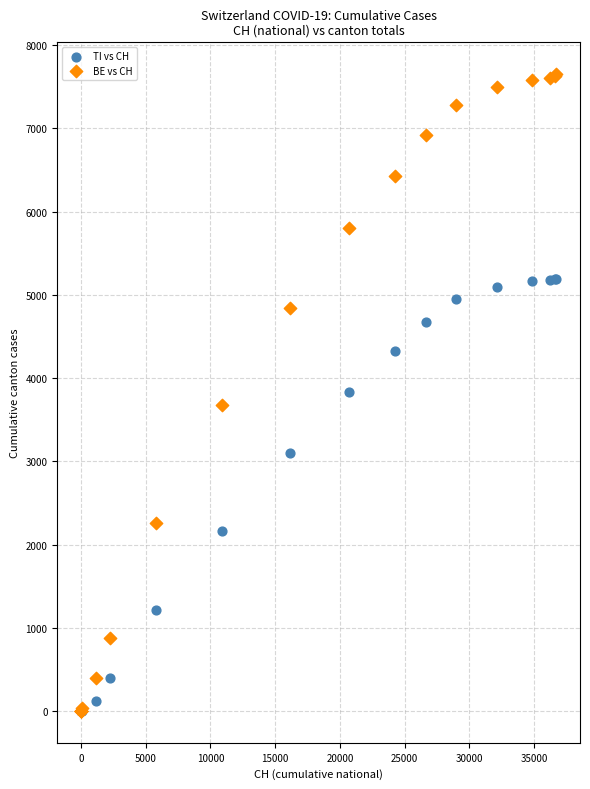

Which series has the widest spread of Y values?

BE vs CH